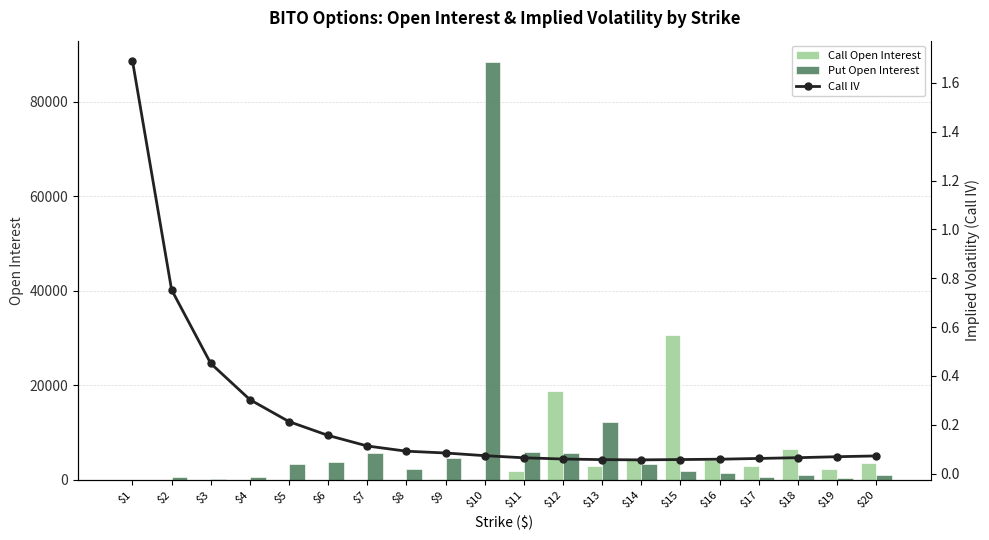

At which label is Call Open Interest closest to 15313?

$12